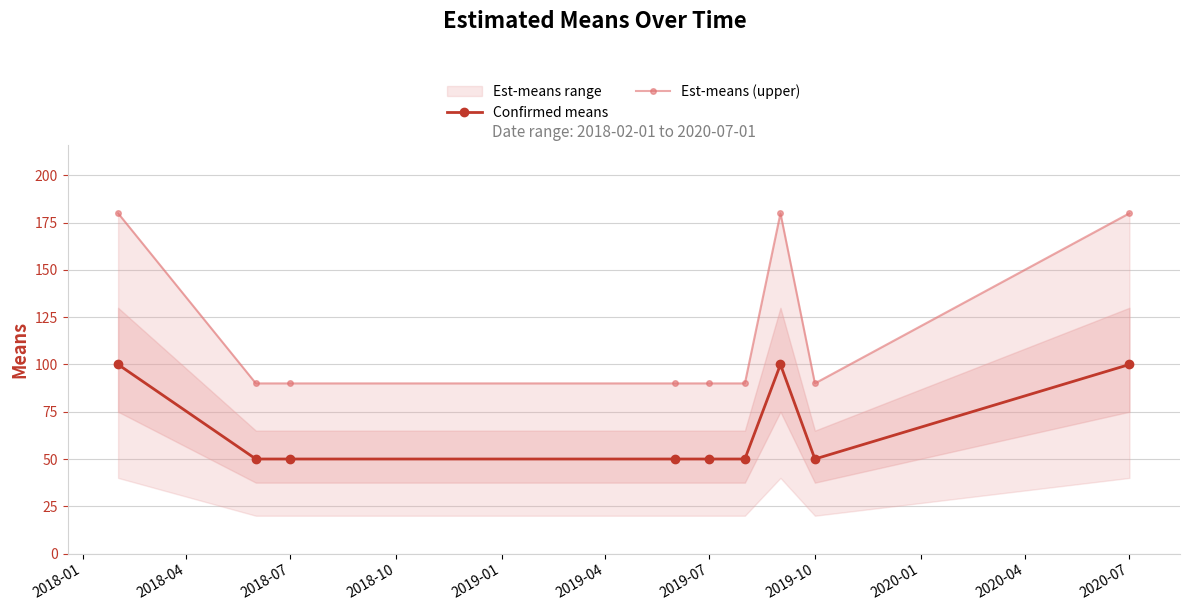

How many interior local valleys does the Confirmed means series have?

1